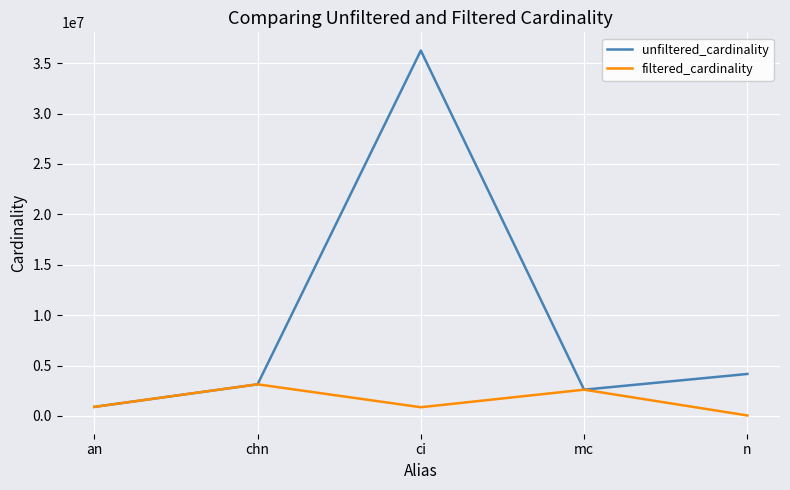

How many categories are shown in the chart?

5